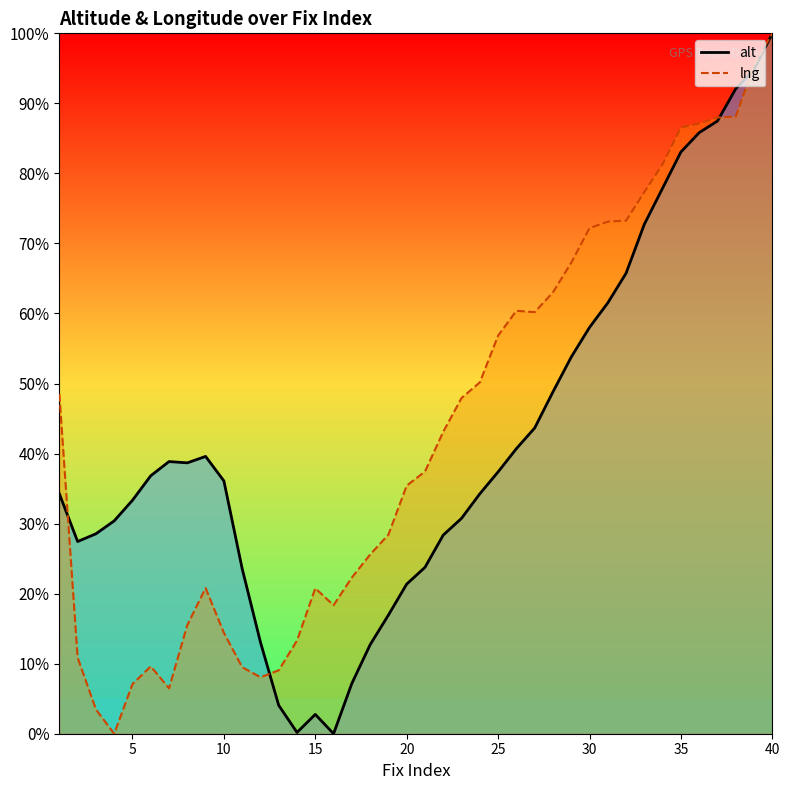

How many lines are shown in the chart?

2